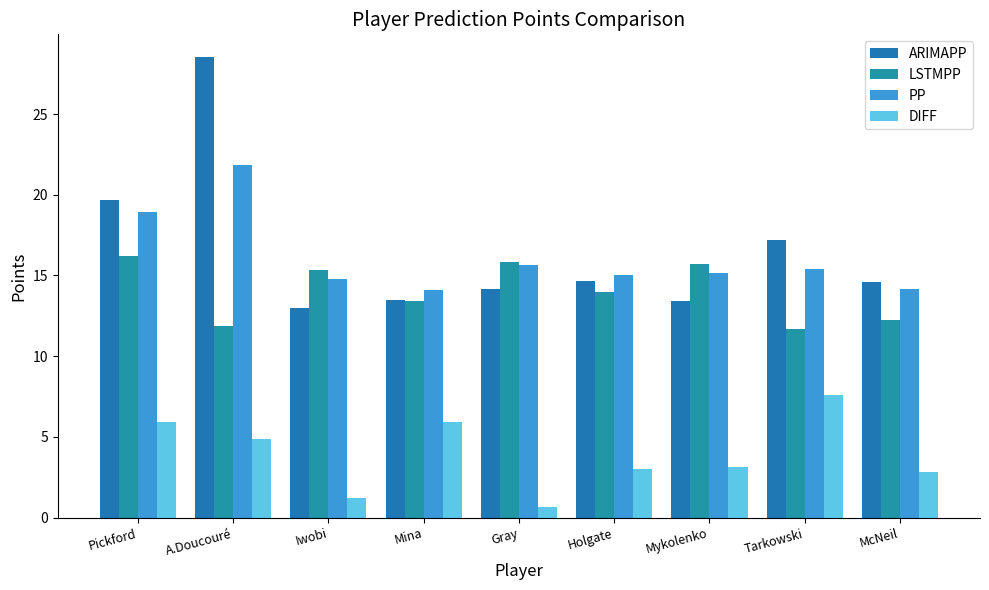

Reading left to right, list all the values displayed in this chart.

ARIMAPP: Pickford=19.7	A.Doucouré=28.5	Iwobi=13.0	Mina=13.5	Gray=14.2	Holgate=14.6	Mykolenko=13.4	Tarkowski=17.2	McNeil=14.6
LSTMPP: Pickford=16.2	A.Doucouré=11.9	Iwobi=15.4	Mina=13.4	Gray=15.8	Holgate=14.0	Mykolenko=15.7	Tarkowski=11.7	McNeil=12.2
PP: Pickford=19.0	A.Doucouré=21.8	Iwobi=14.8	Mina=14.1	Gray=15.7	Holgate=15.0	Mykolenko=15.2	Tarkowski=15.4	McNeil=14.1
DIFF: Pickford=6.0	A.Doucouré=4.8	Iwobi=1.2	Mina=5.9	Gray=0.7	Holgate=3.0	Mykolenko=3.2	Tarkowski=7.6	McNeil=2.9